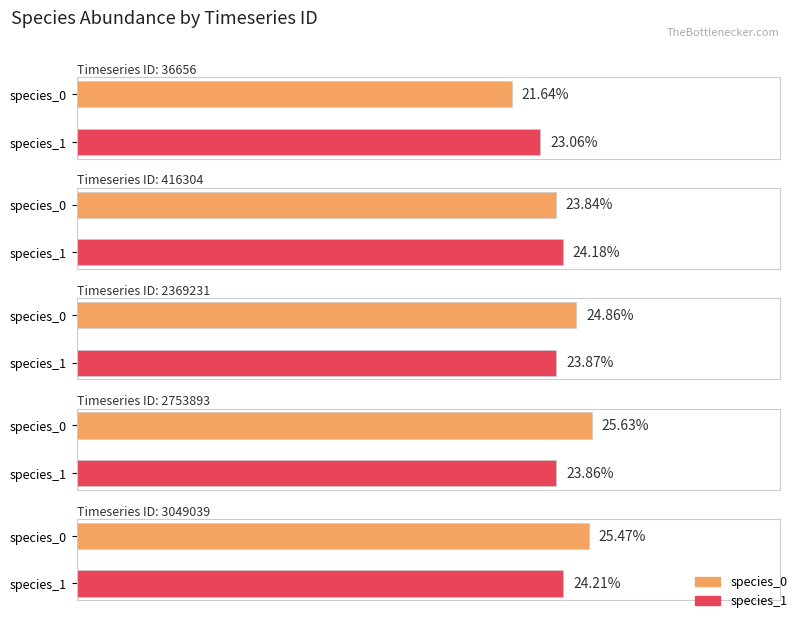

Which category has the highest value across all series?

2753893